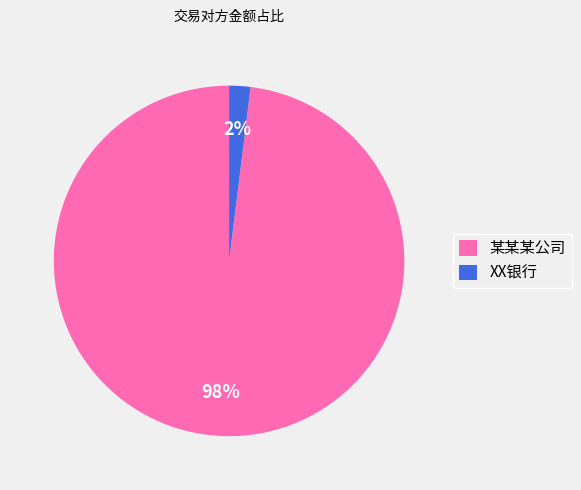

How many slices are in this pie chart?

2